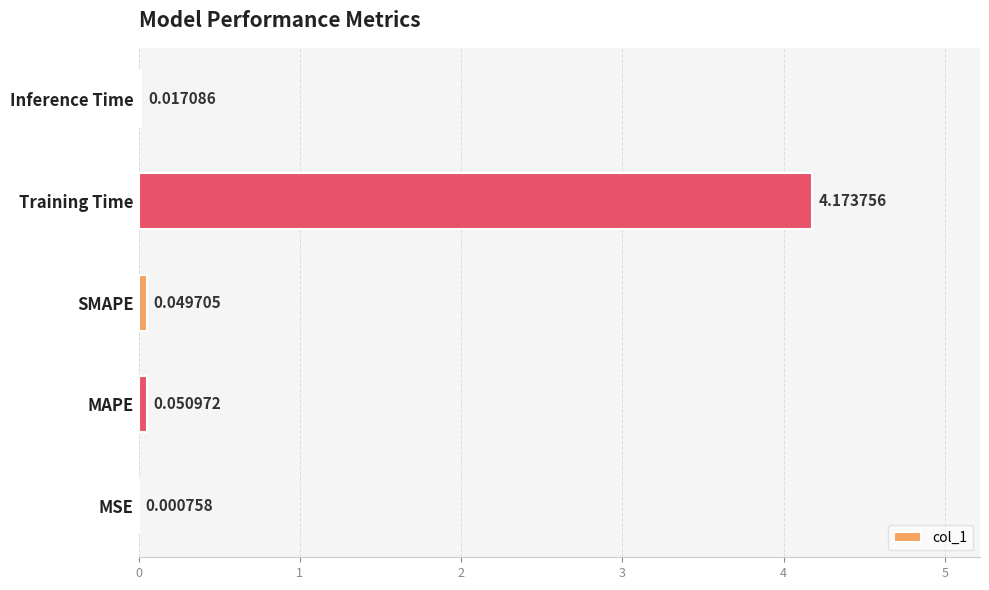

Where is the data nearest to the value 2?

MAPE